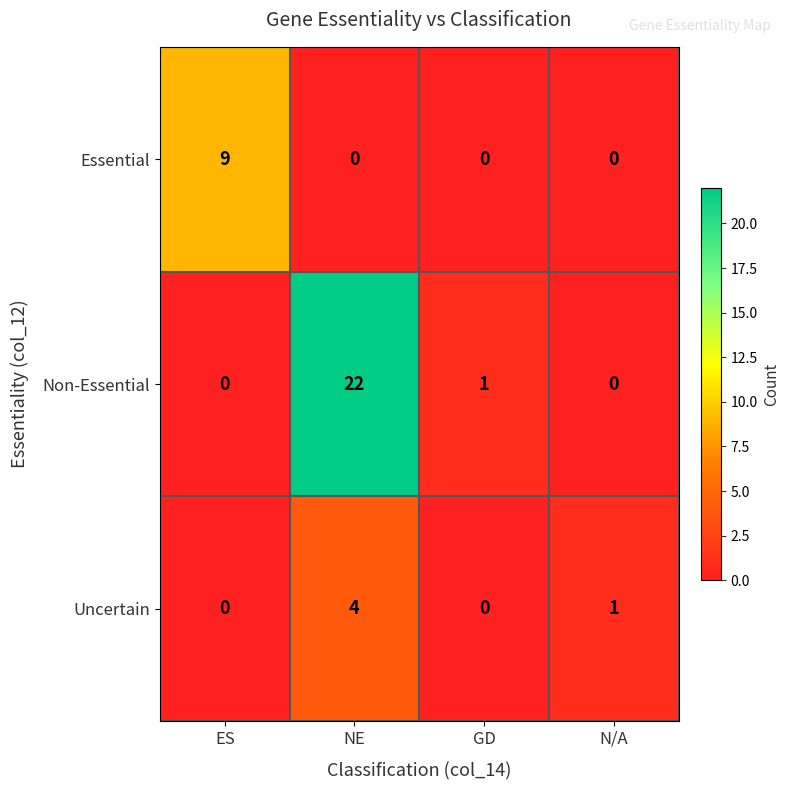

Is it true that Non-Essential equals -12 at ES?

False